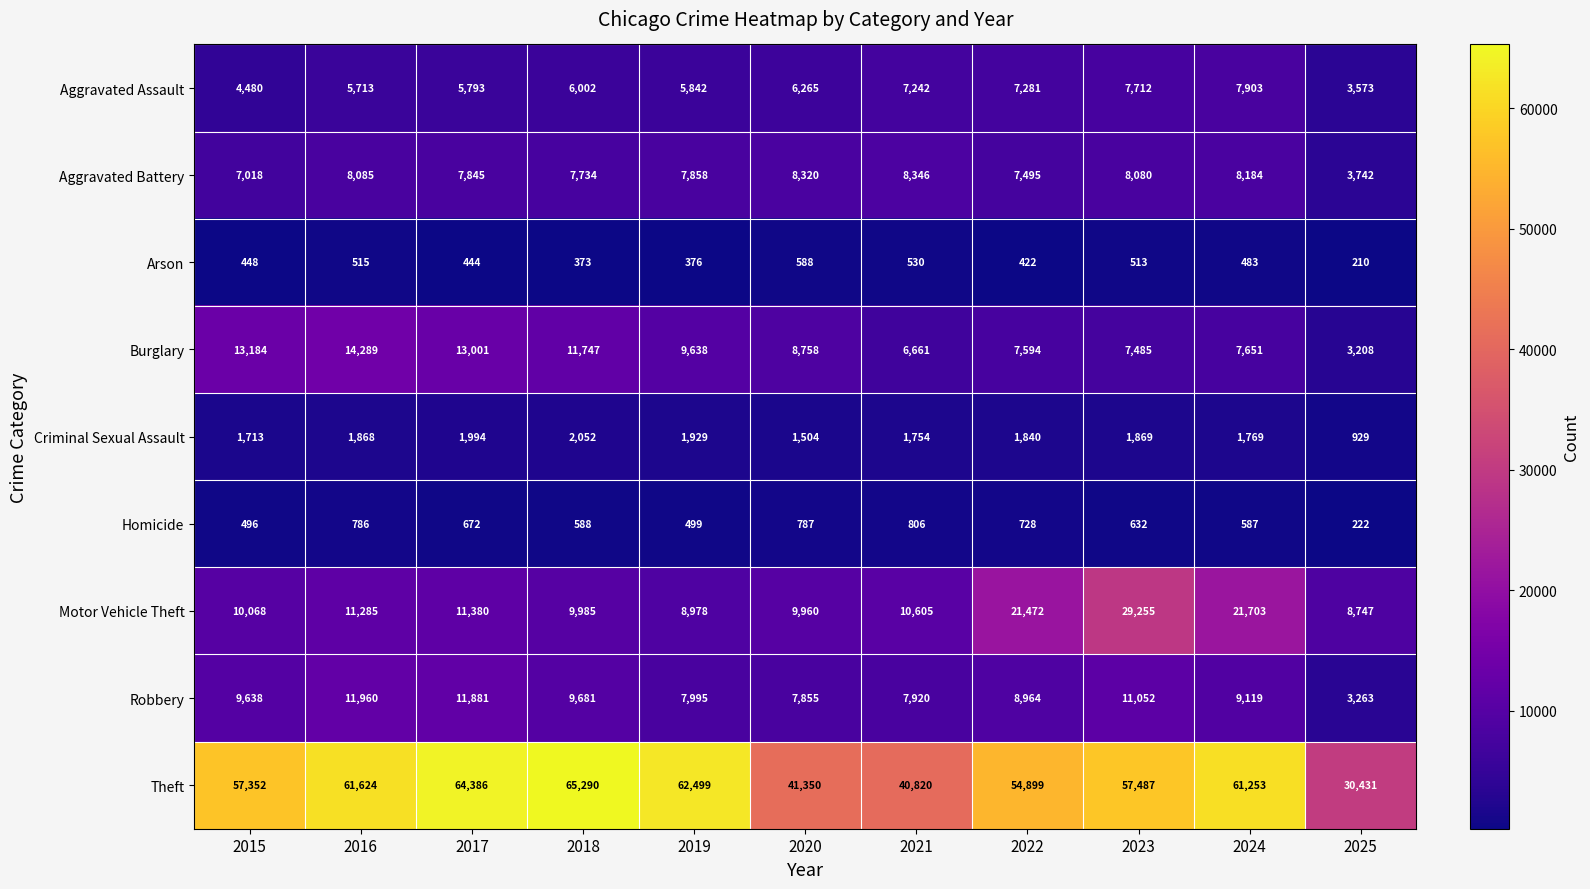

Which category has the lowest value across all series?

2025